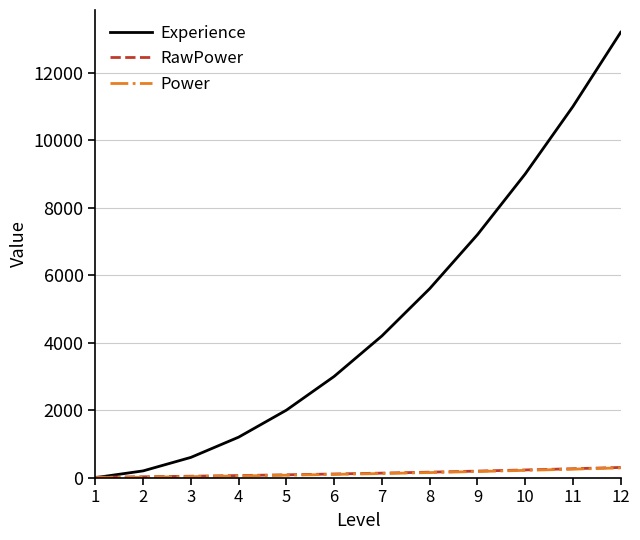

Between 3 and 10, which series saw the biggest shift?

Experience